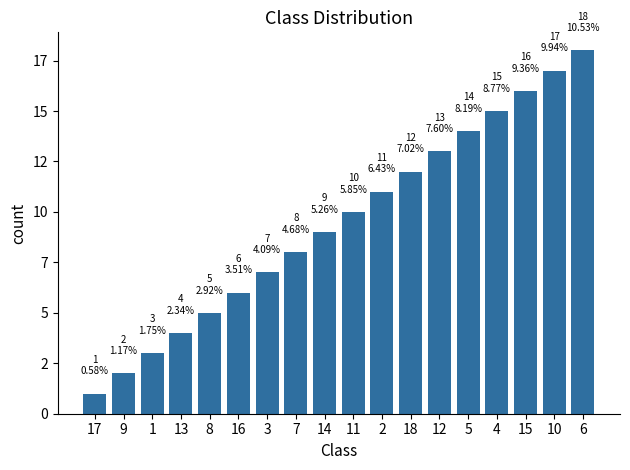

Does the chart contain any negative values?

No